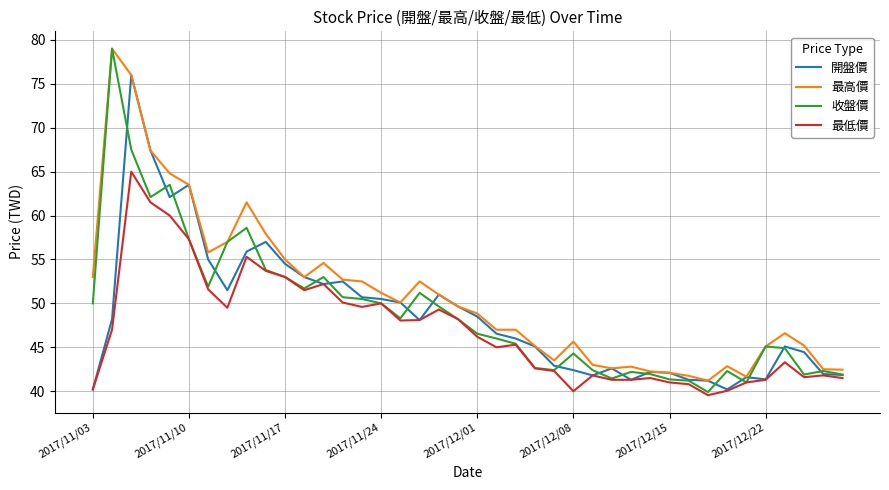

What is the lowest value of the 最高價 series?

41.2